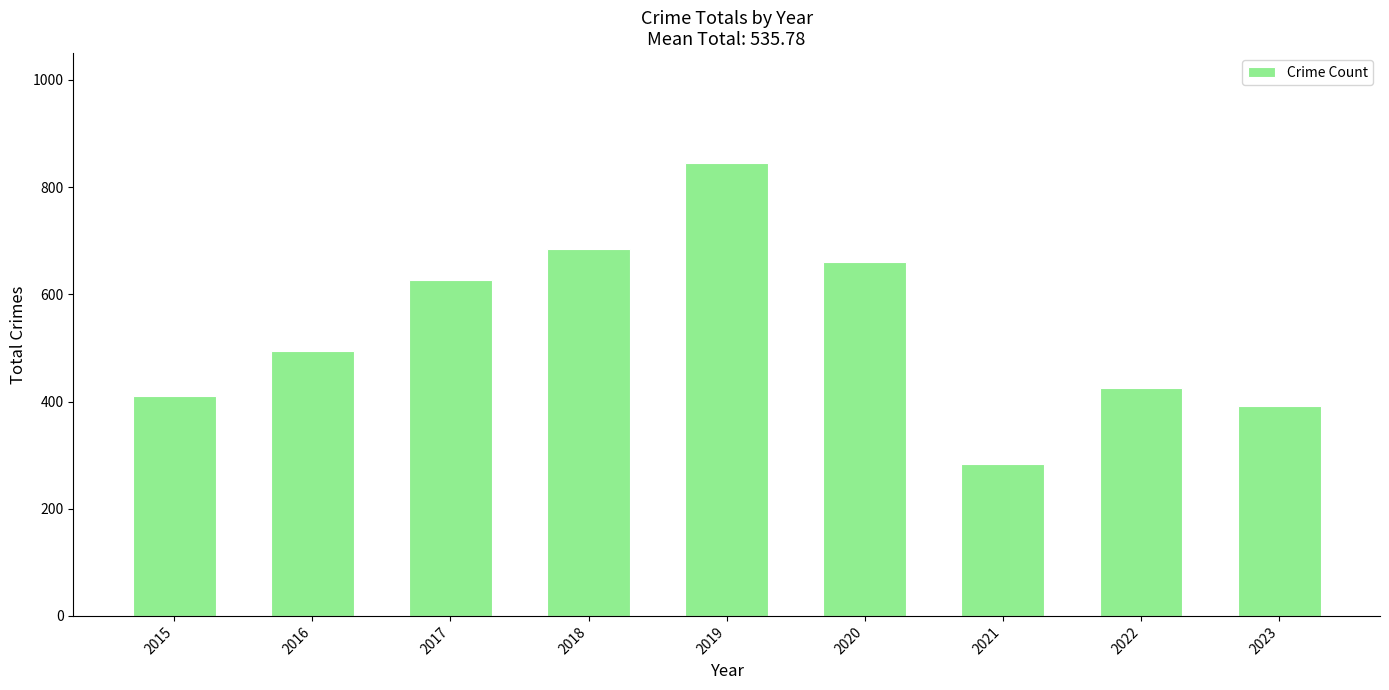

Does the chart contain any negative values?

No